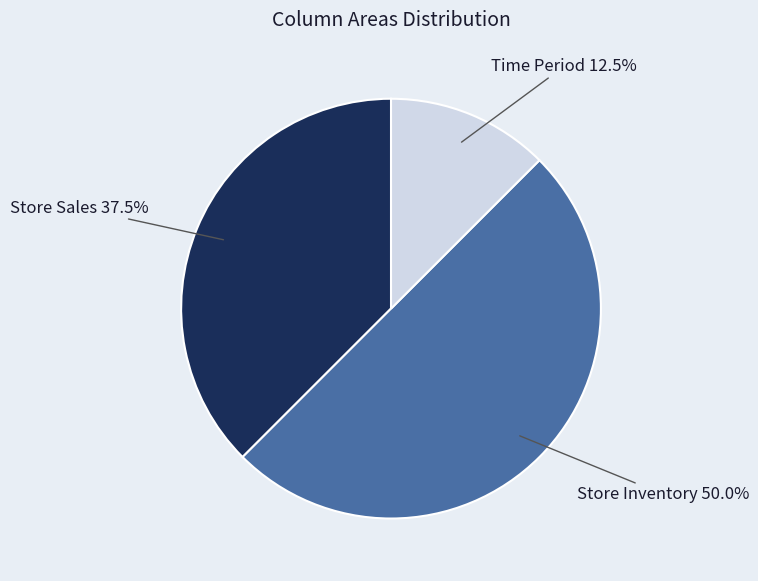

Combined, what portion of the pie is Time Period and Store Inventory?

62.5%